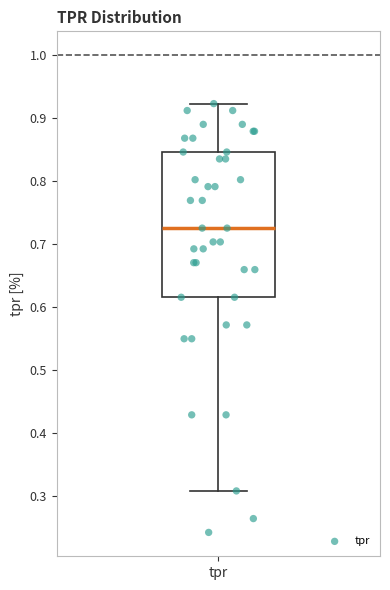

Where is the lower edge of the box for tpr on the y-axis? The values are not printed on the chart, so give them approximately, as read against the axis.

0.62